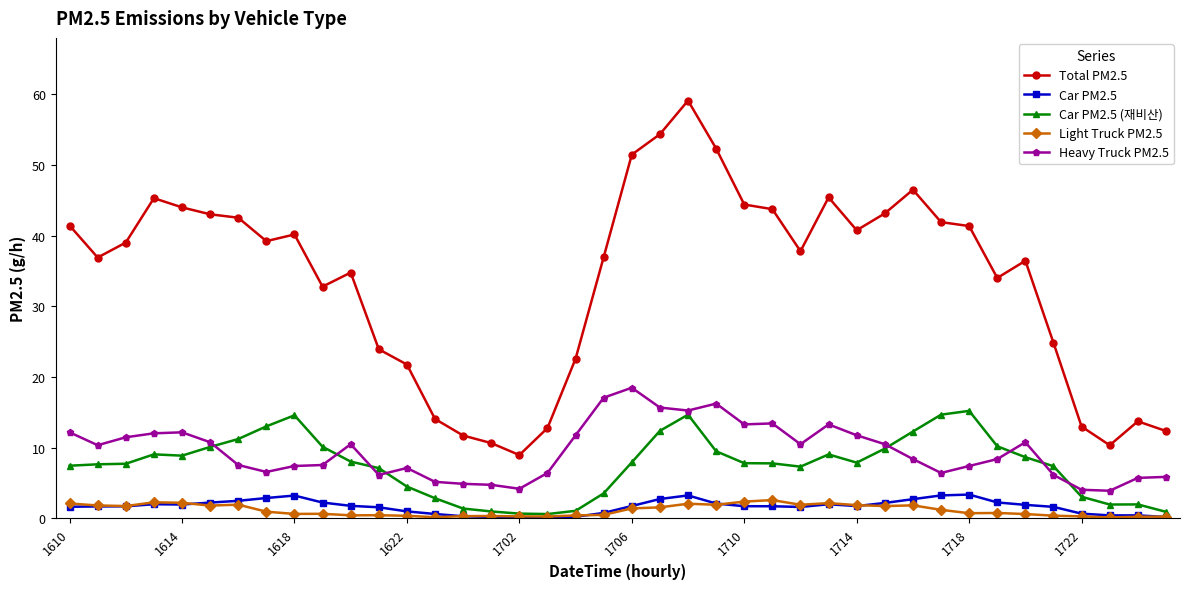

What is the maximum value shown in the chart?

59.1